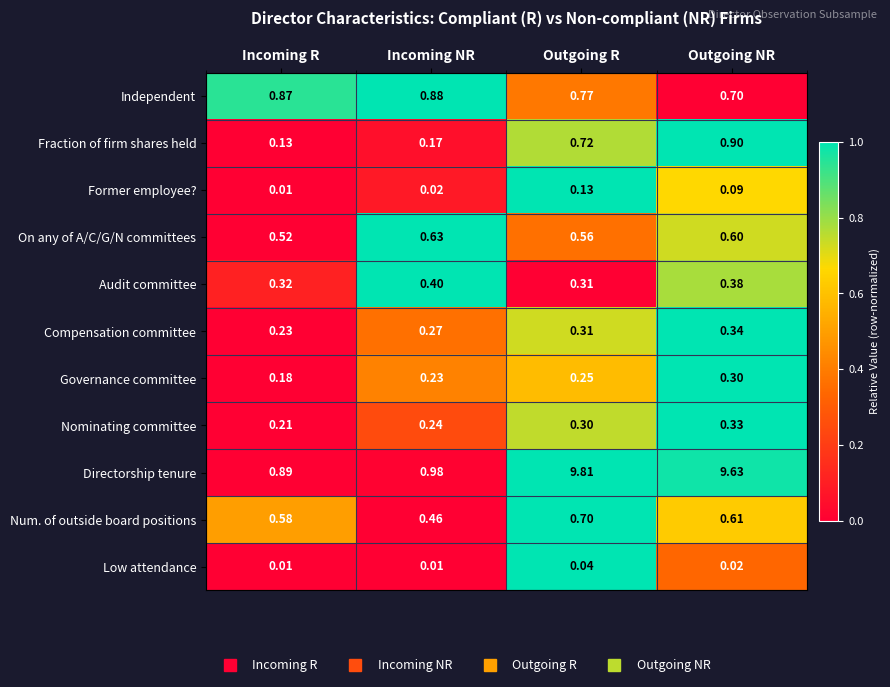

Which series has the largest total across all categories?

Directorship tenure